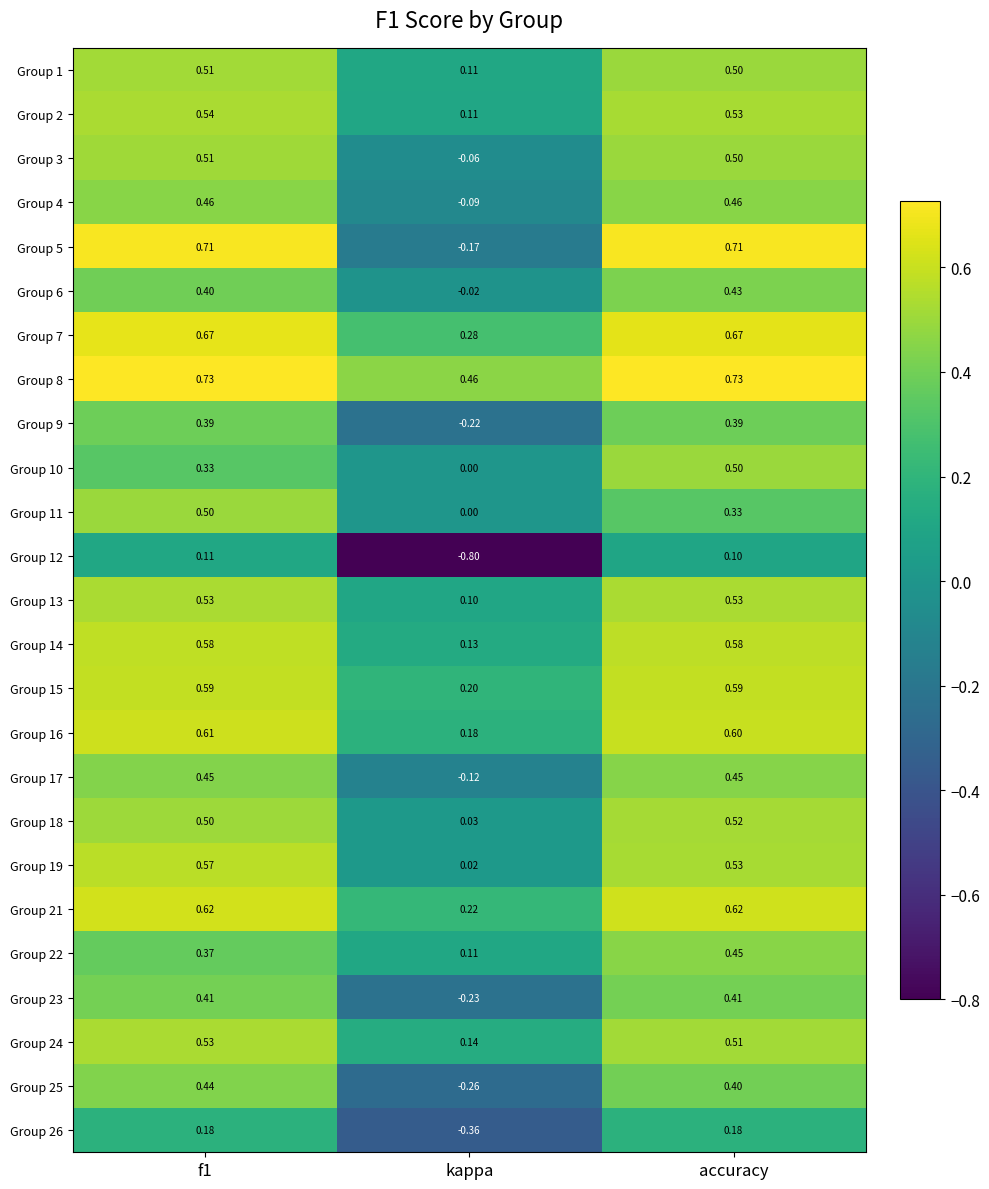

At which label is Group 1 closest to 0?

kappa